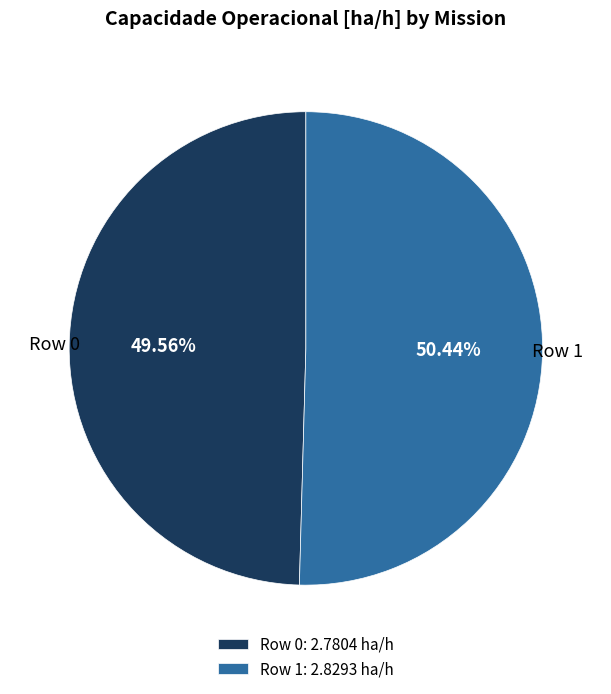

Do Row 0 and Row 1 together represent more than half of the pie?

Yes